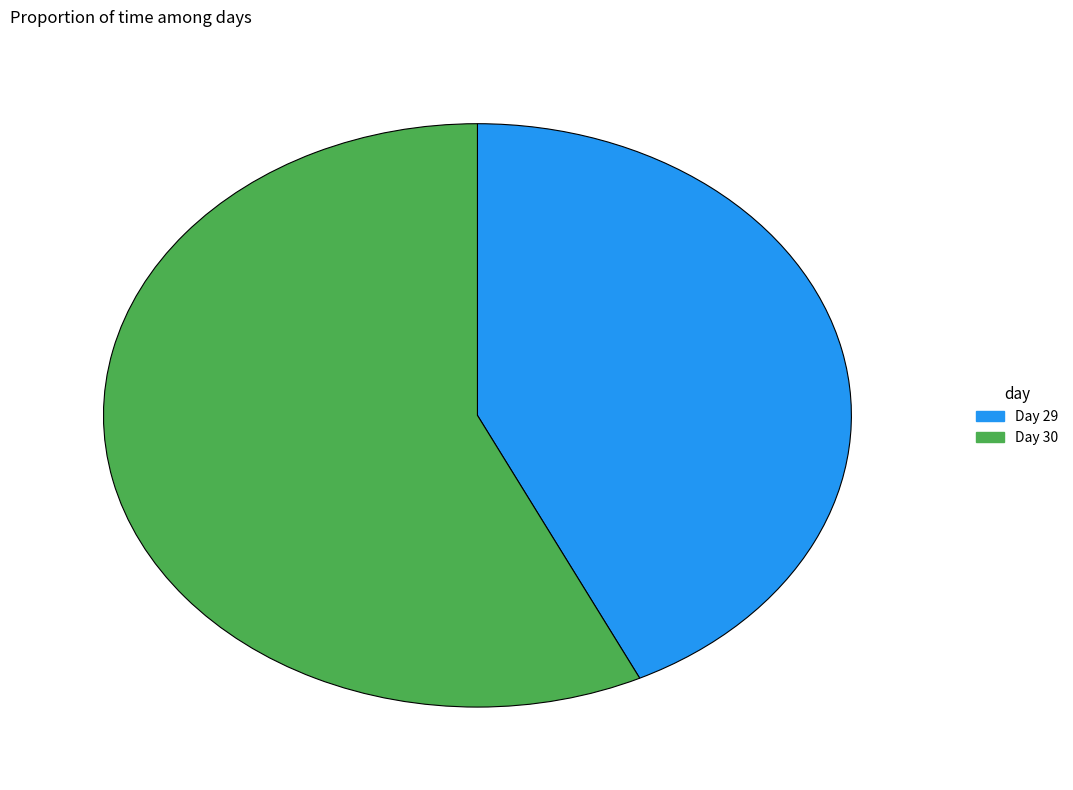

Does any single category account for the majority?

Yes